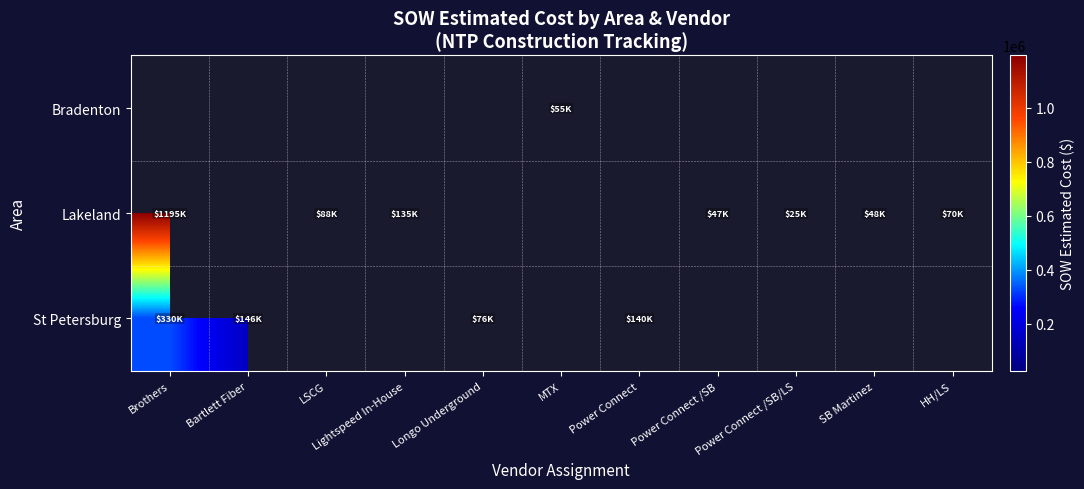

Reading right to left, extract all data points from this chart.

Bradenton: HH/LS=0.0	SB Martinez=0.0	Power Connect /SB/LS=0.0	Power Connect /SB=0.0	Power Connect=0.0	MTX=55089.0	Longo Underground=0.0	Lightspeed In-House=0.0	LSCG=0.0	Bartlett Fiber=0.0	Brothers=0.0
Lakeland: HH/LS=69555.0	SB Martinez=48265.8	Power Connect /SB/LS=24886.5	Power Connect /SB=47461.5	Power Connect=0.0	MTX=0.0	Longo Underground=0.0	Lightspeed In-House=134578.5	LSCG=88182.1	Bartlett Fiber=0.0	Brothers=1194615.6
St Petersburg: HH/LS=0.0	SB Martinez=0.0	Power Connect /SB/LS=0.0	Power Connect /SB=0.0	Power Connect=139991.5	MTX=0.0	Longo Underground=76139.5	Lightspeed In-House=0.0	LSCG=0.0	Bartlett Fiber=145807.0	Brothers=329578.0